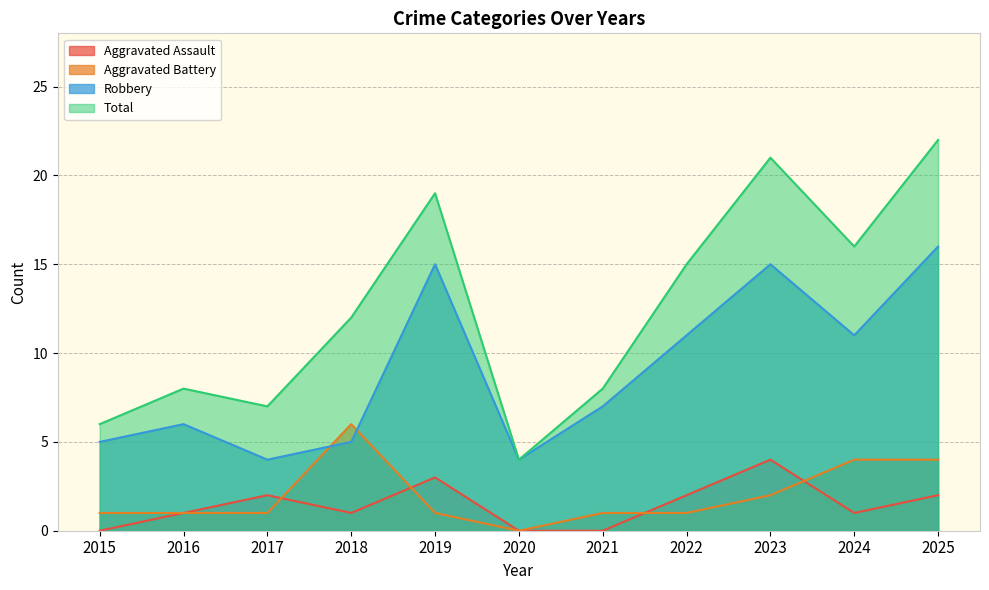

Is the value of Aggravated Assault at 2016 greater than the value of Aggravated Battery at 2018?

No